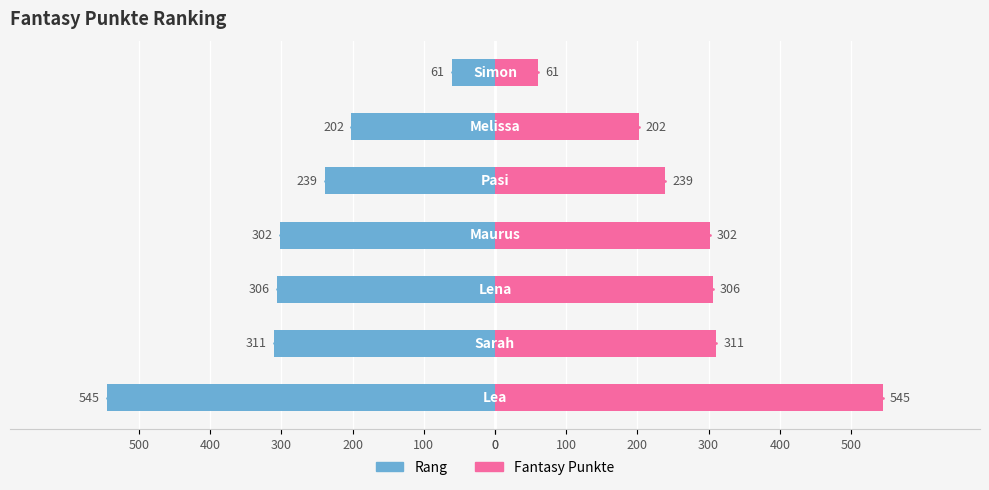

Rank the series by their average value, from highest to lowest.

Fantasy Punkte, Rang